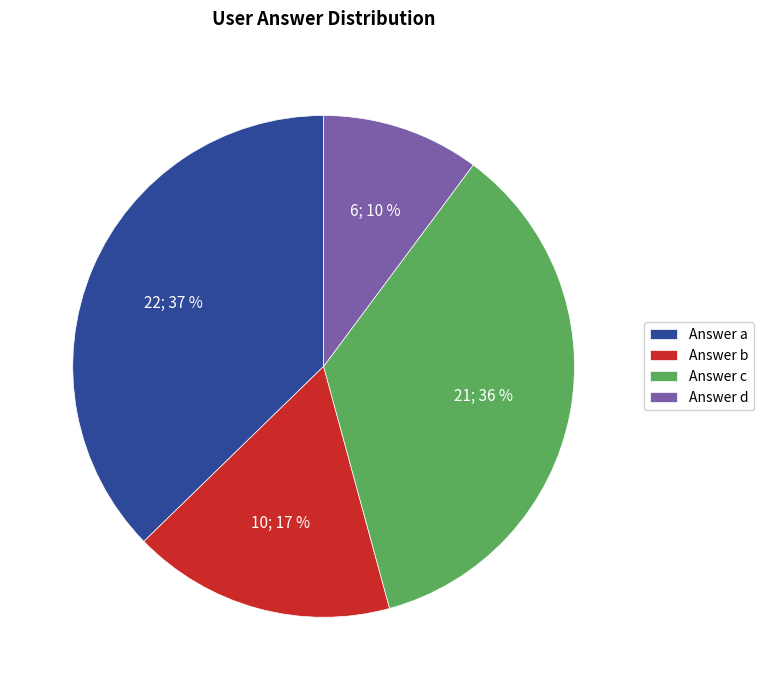

Is it true that Answer d is 17% of the pie?

False